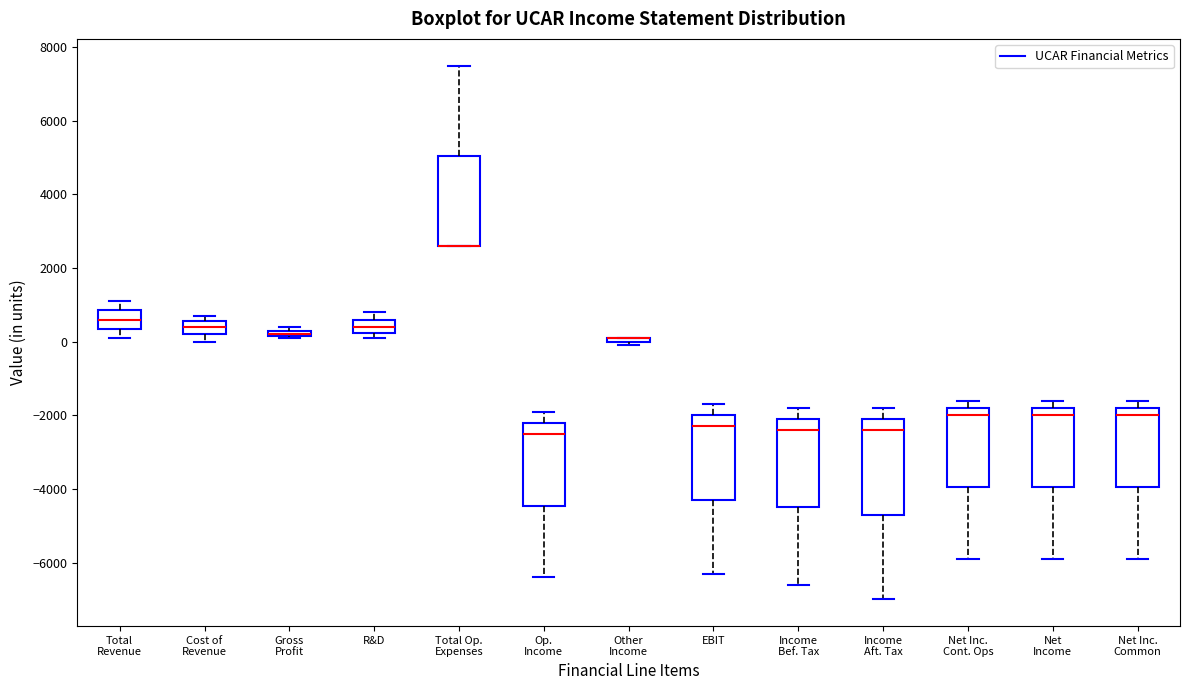

Where does the lower whisker of the box for Net Income end on the y-axis? The values are not printed on the chart, so give them approximately, as read against the axis.

-5800